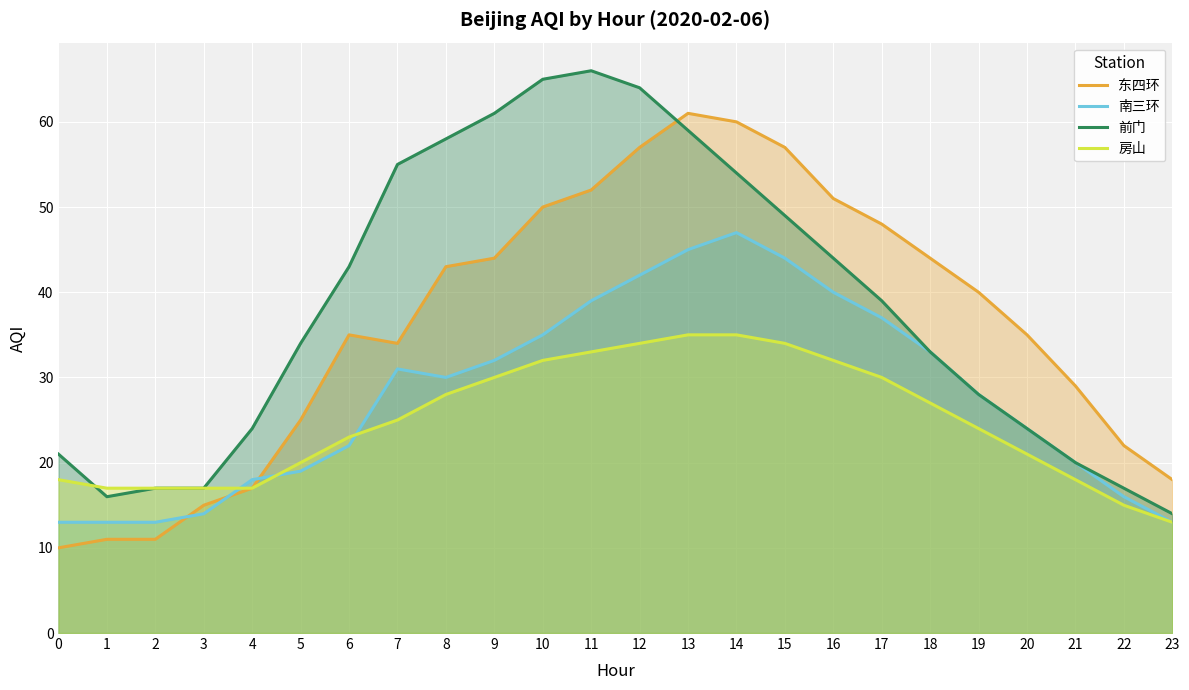

What is the spread (max minus min) of values at 13?

26